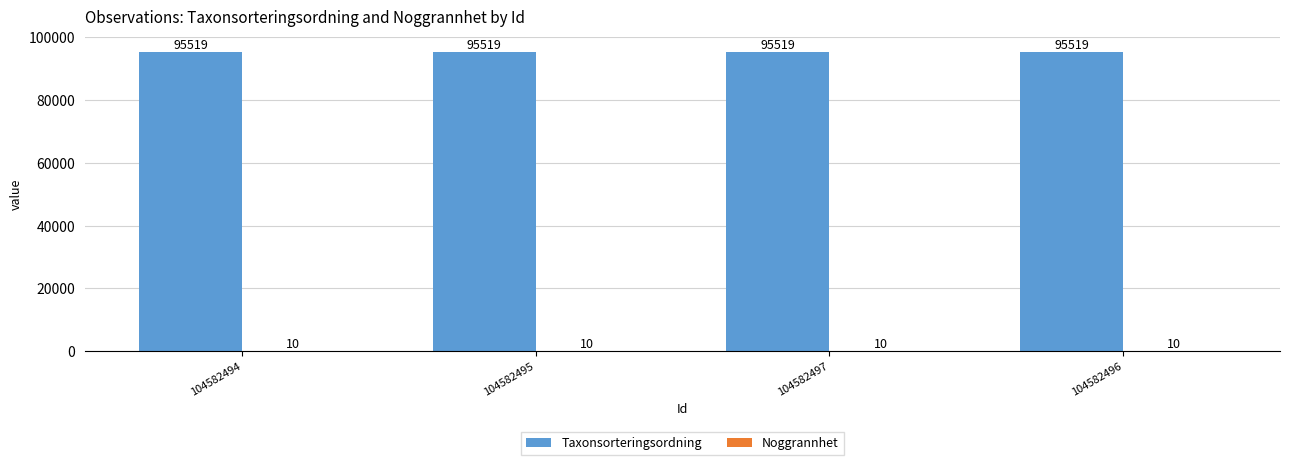

What is the sum of the Taxonsorteringsordning values at 104582495 and 104582494?

191038